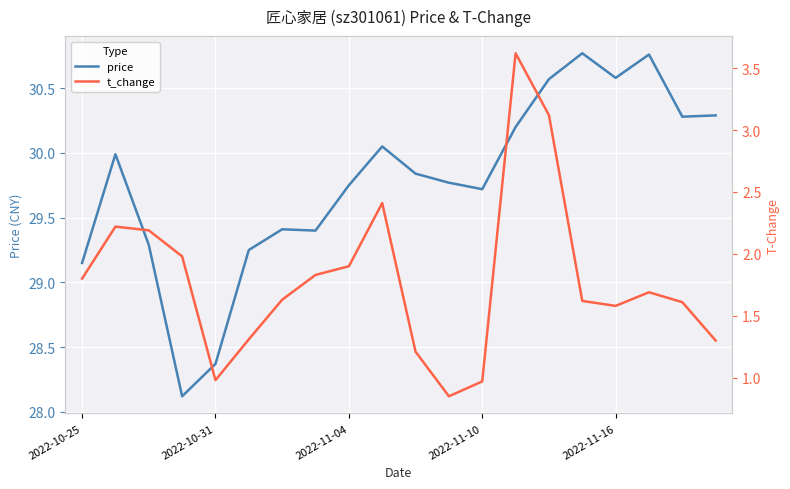

The value of price at 2022-11-16 is 7.5. True or false?

False